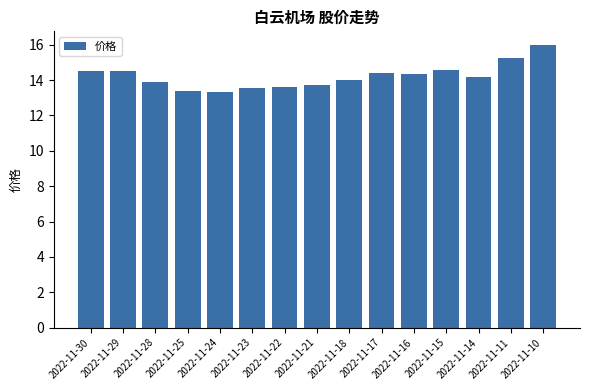

Where does the data first go above 14?

2022-11-30